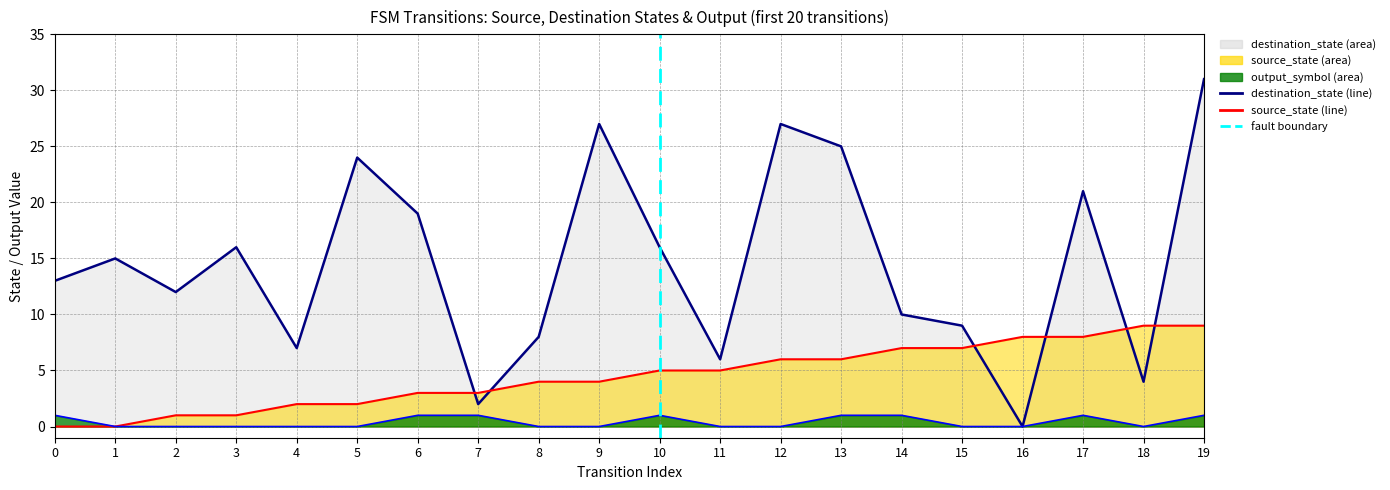

Between 16 and 15, which is larger?

16